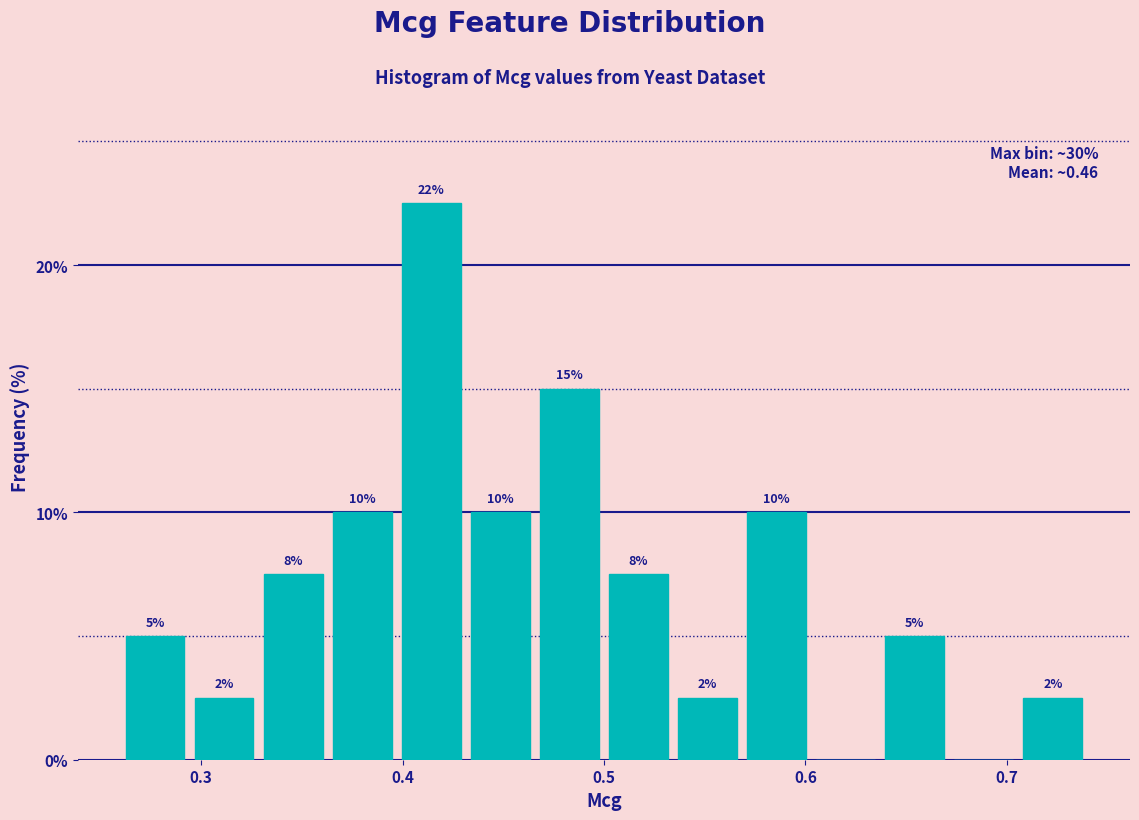

Around what value on the x-axis is the tallest bar? Give the approximate position of its centre, as read against the axis.

0.41